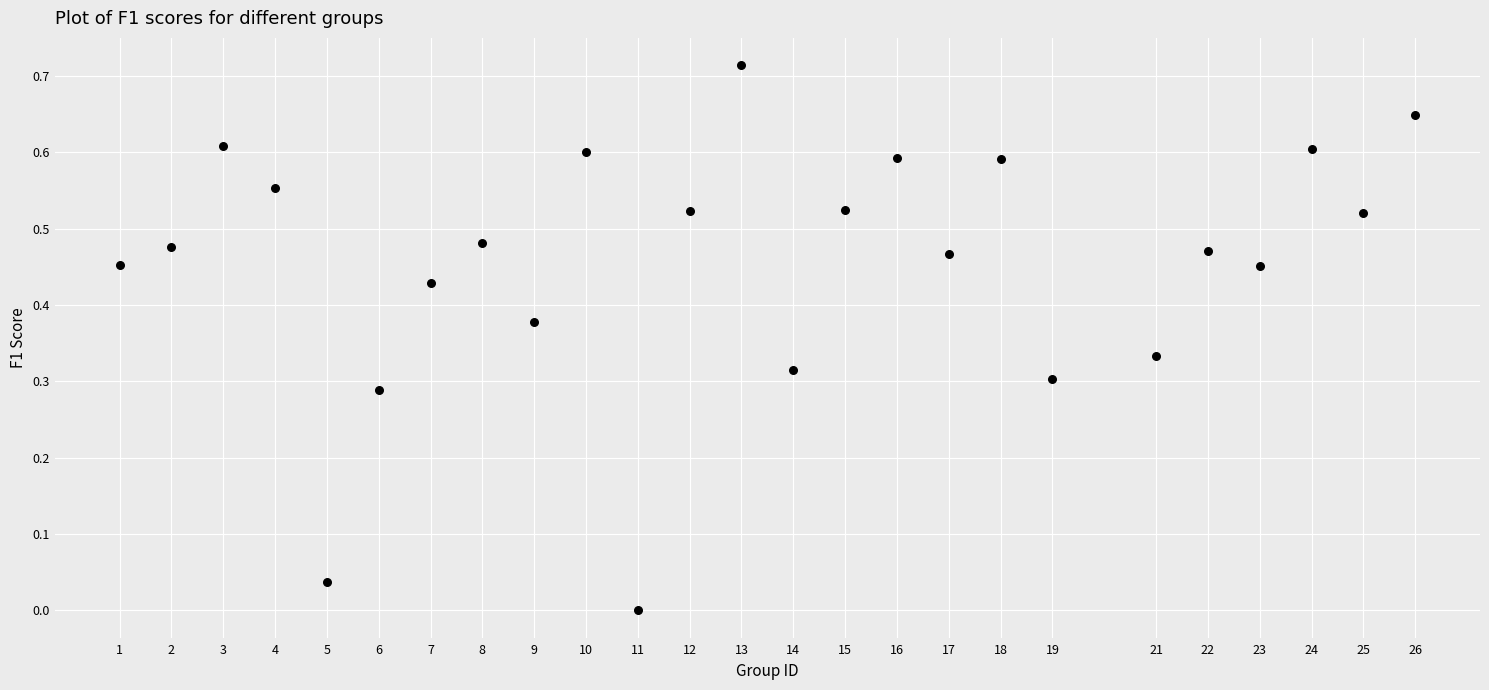

What is the range of X values (max minus min)?

25.0